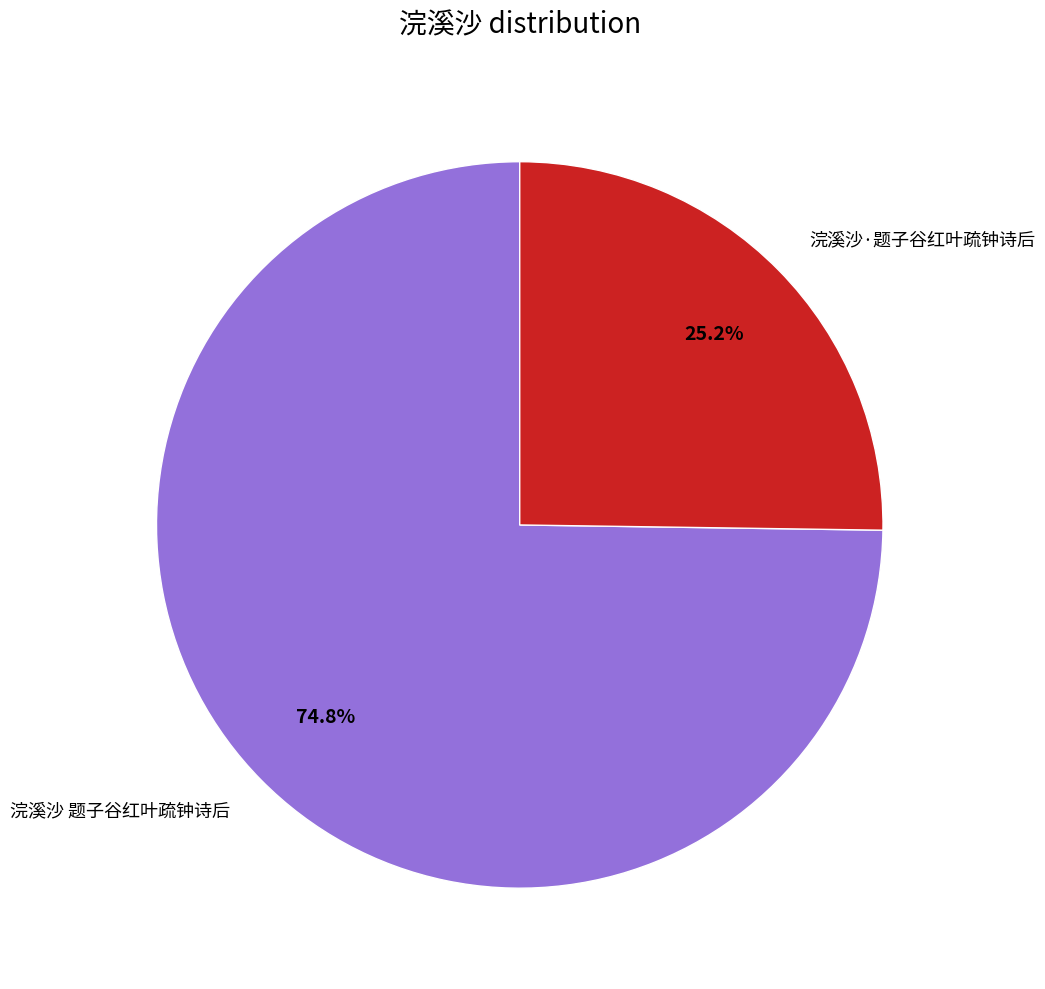

Which category accounts for the majority?

浣溪沙 题子谷红叶疏钟诗后